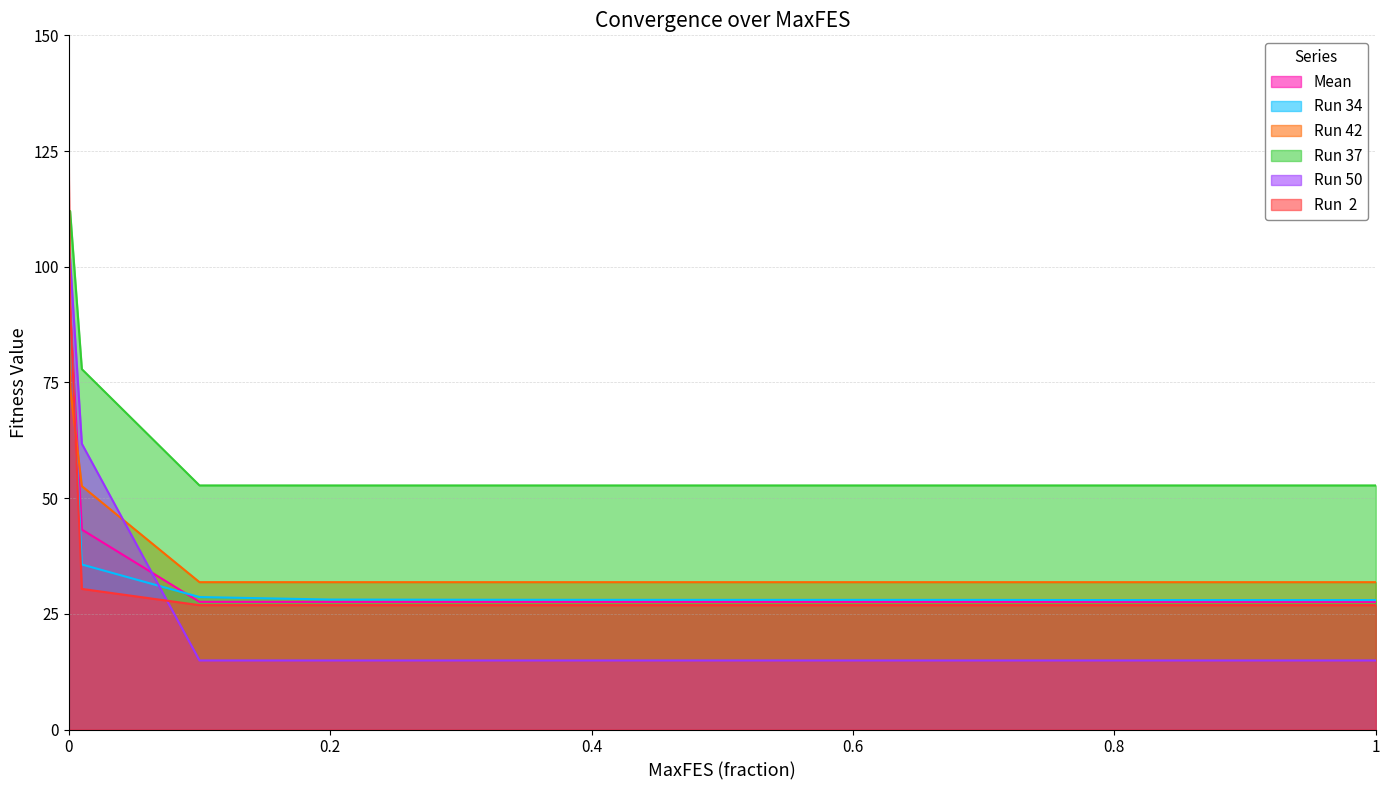

Rank the categories by Run  2 value from lowest to highest.

0.4, 0.5, 0.6, 0.7, 0.8, 0.9, 1, 0.3, 0.2, 0.1, 0.01, 0.001, 0